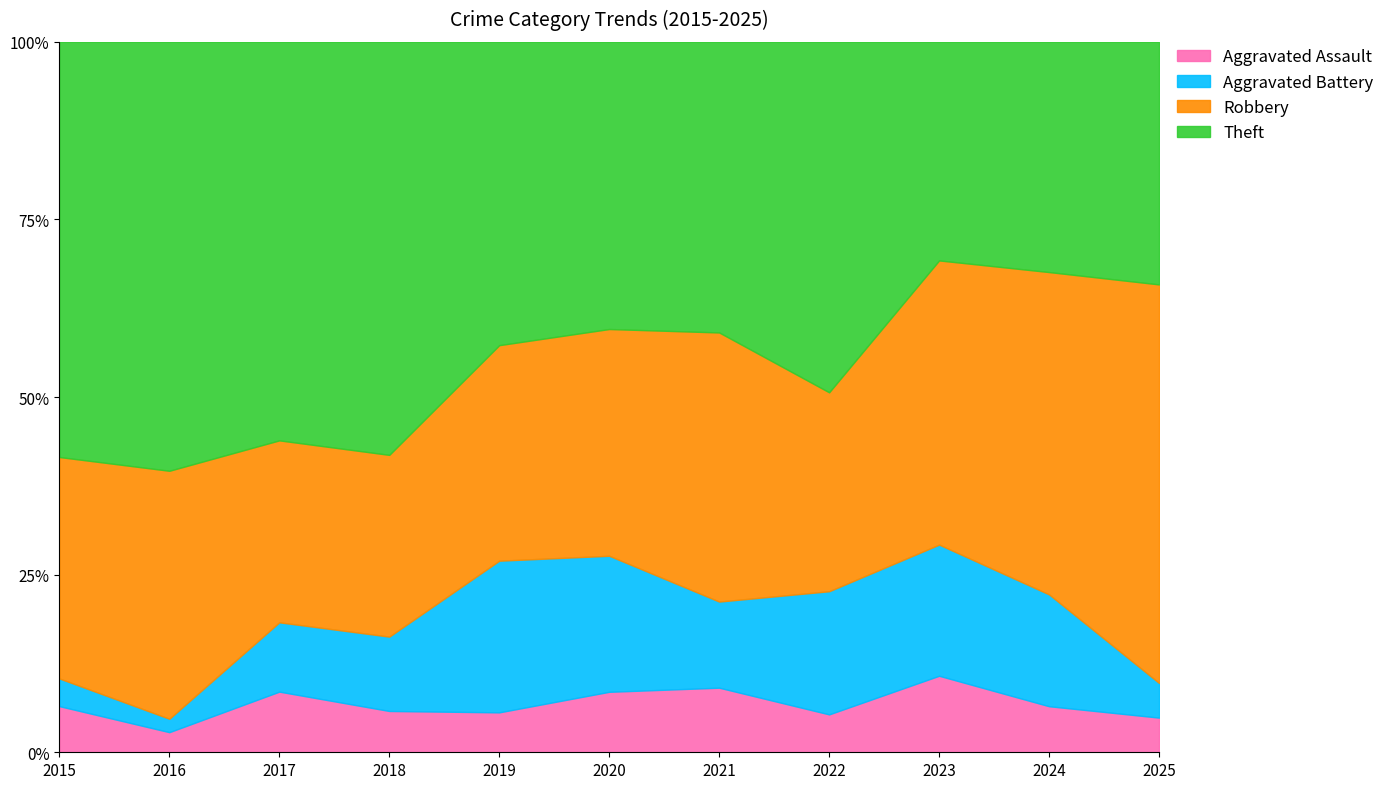

At which category is the sum across all series the highest?

2024